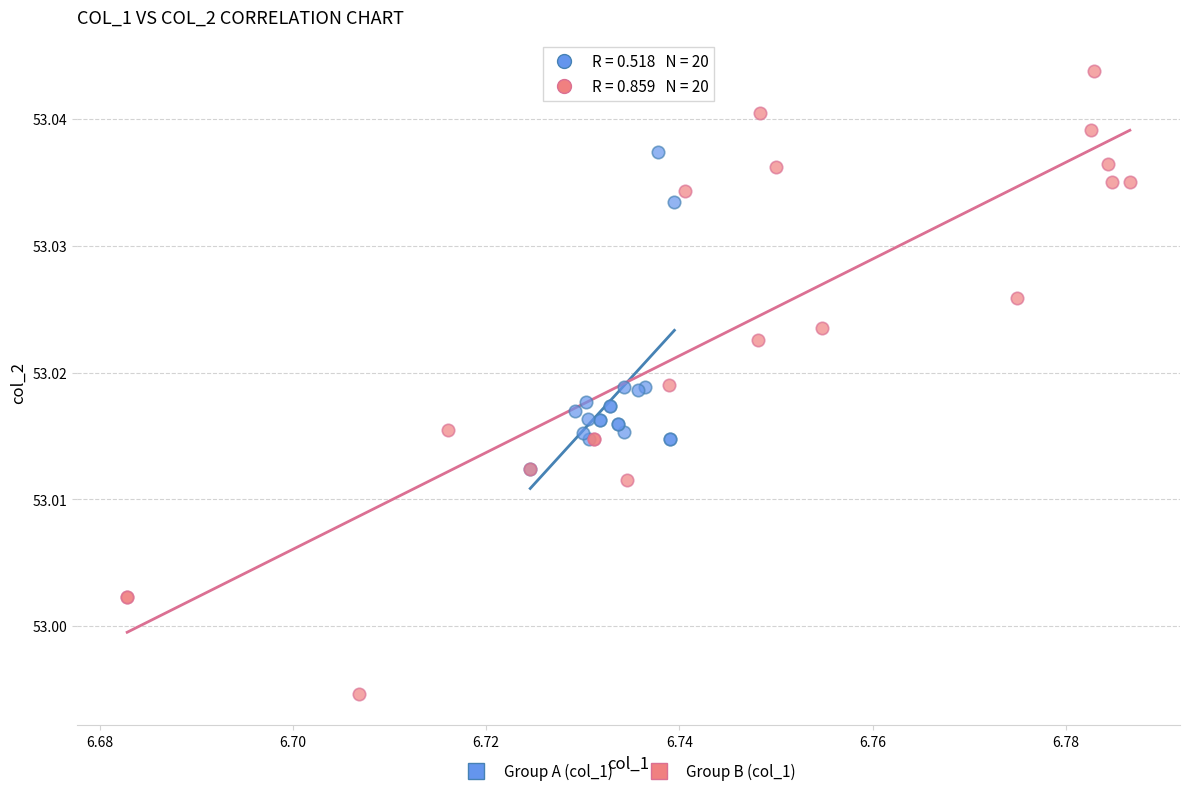

Which series reaches the maximum Y coordinate?

Group B (col_1)